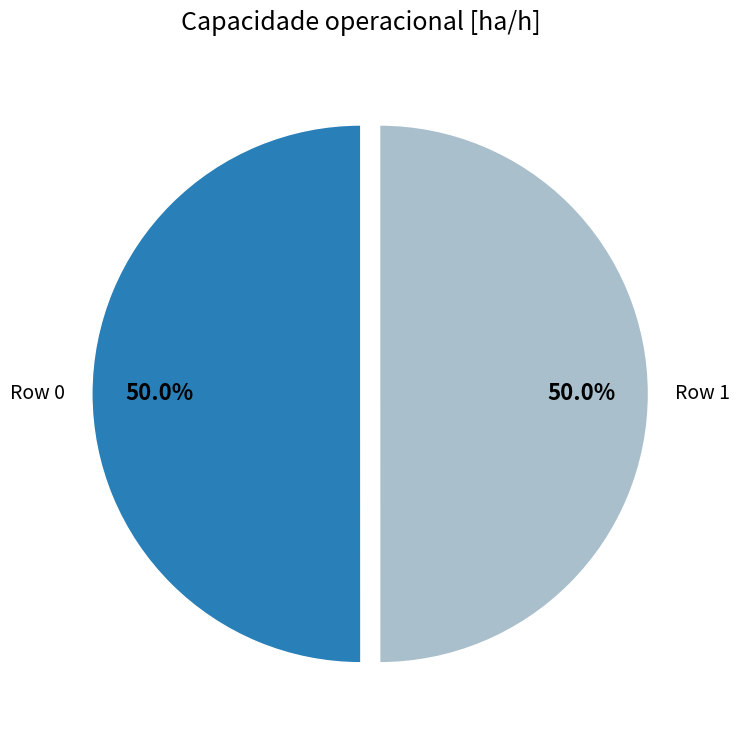

Approximately how many times larger is the value at Row 0 compared to Row 1?

1.0